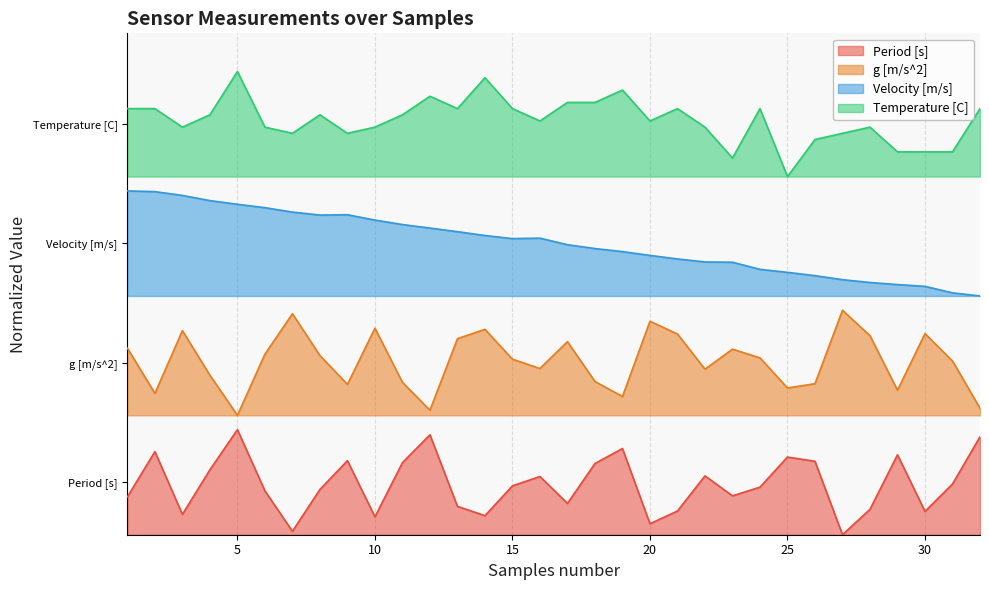

List the series in order of their peak value, highest first.

Temperature [C], Velocity [m/s], g [m/s^2], Period [s]